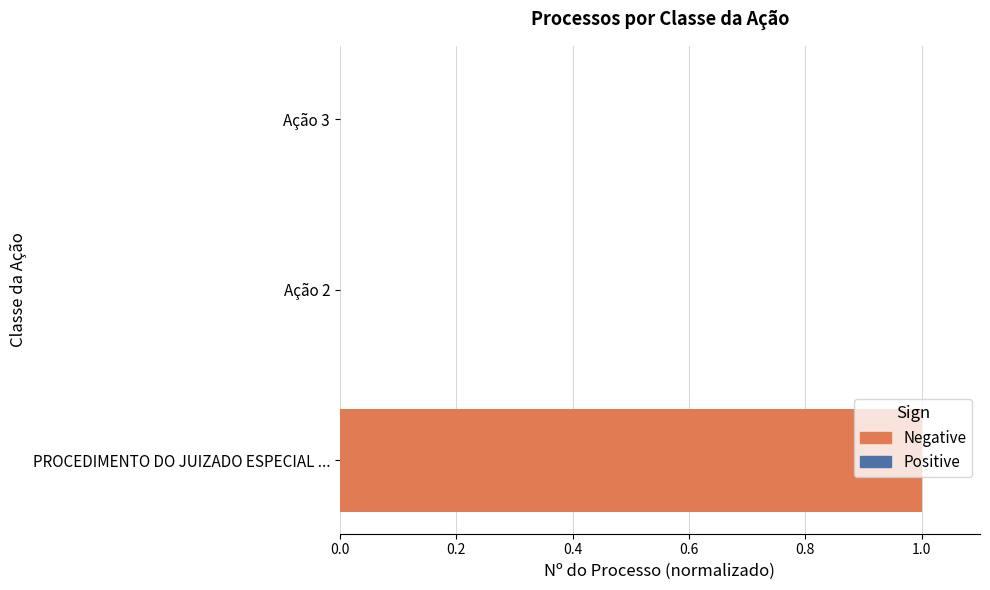

Does the chart contain stacked bars?

No